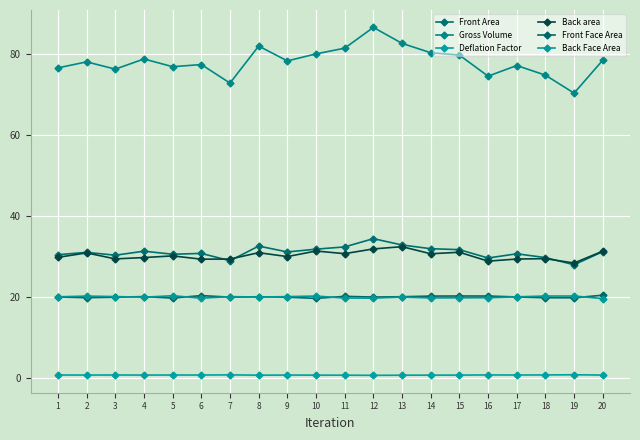

Is it true that Gross Volume equals 78.3 at 9?

True